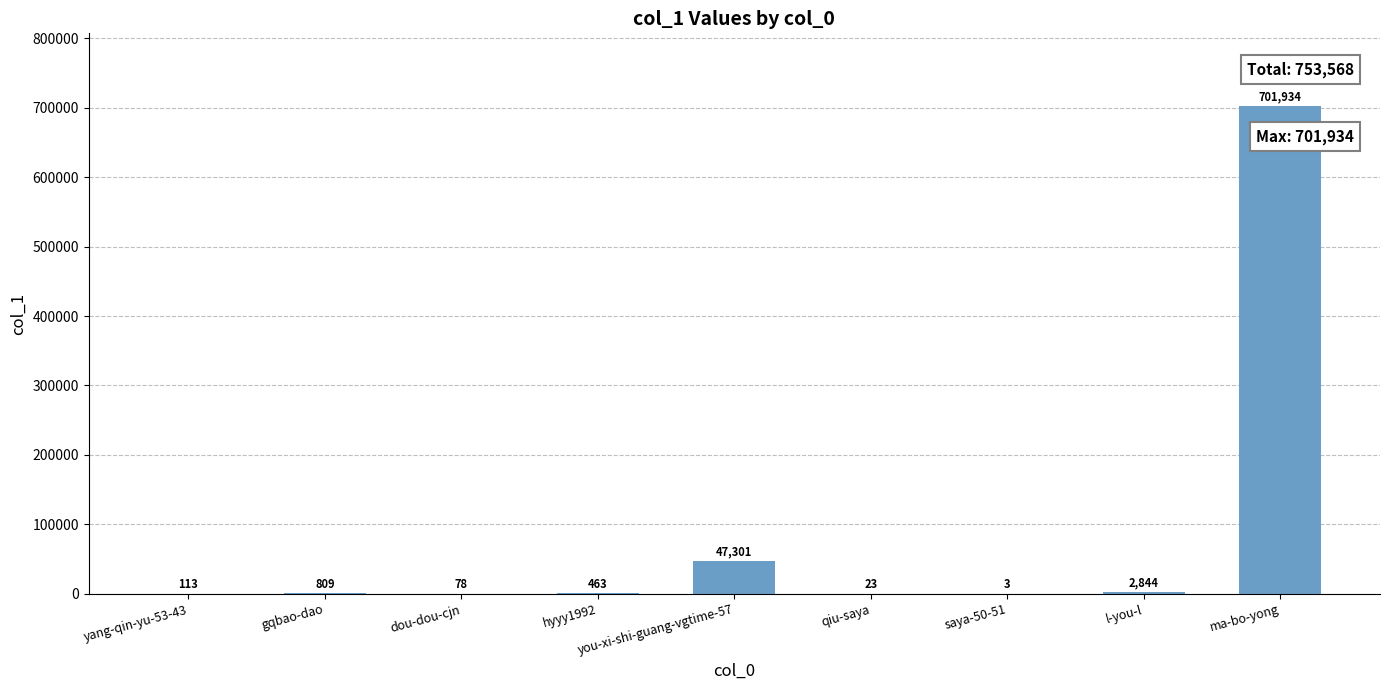

What is the change in value from gqbao-dao to hyyy1992?

-346